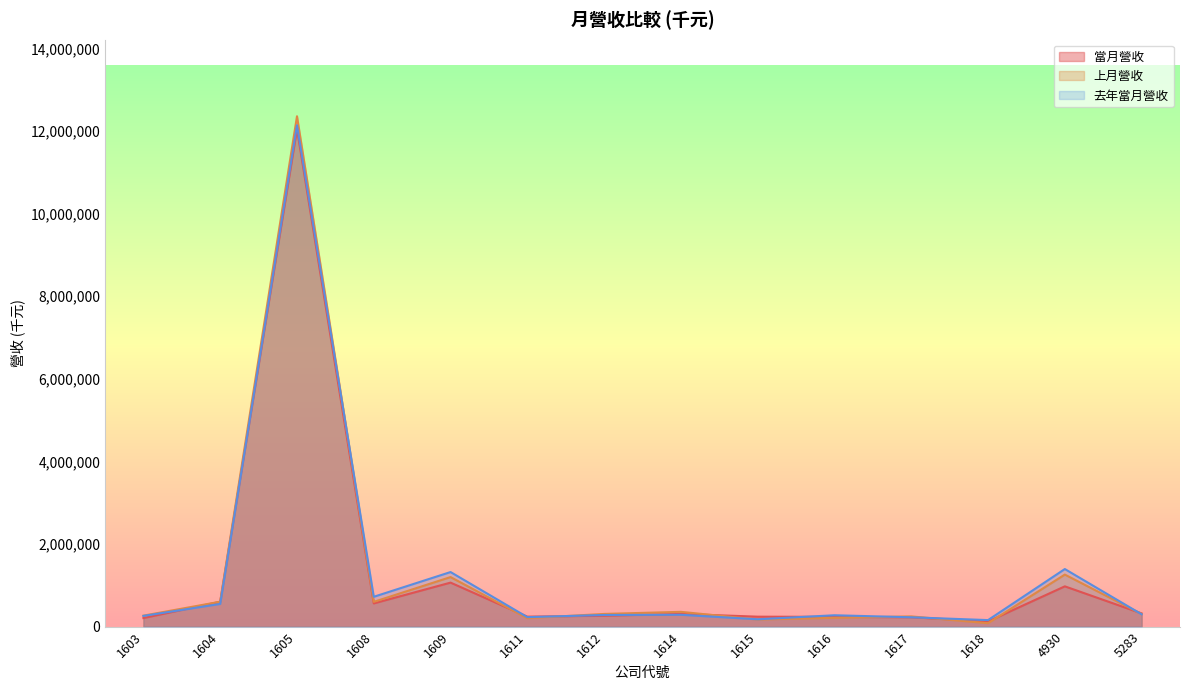

How many interior local valleys does the 去年當月營收 series have?

4